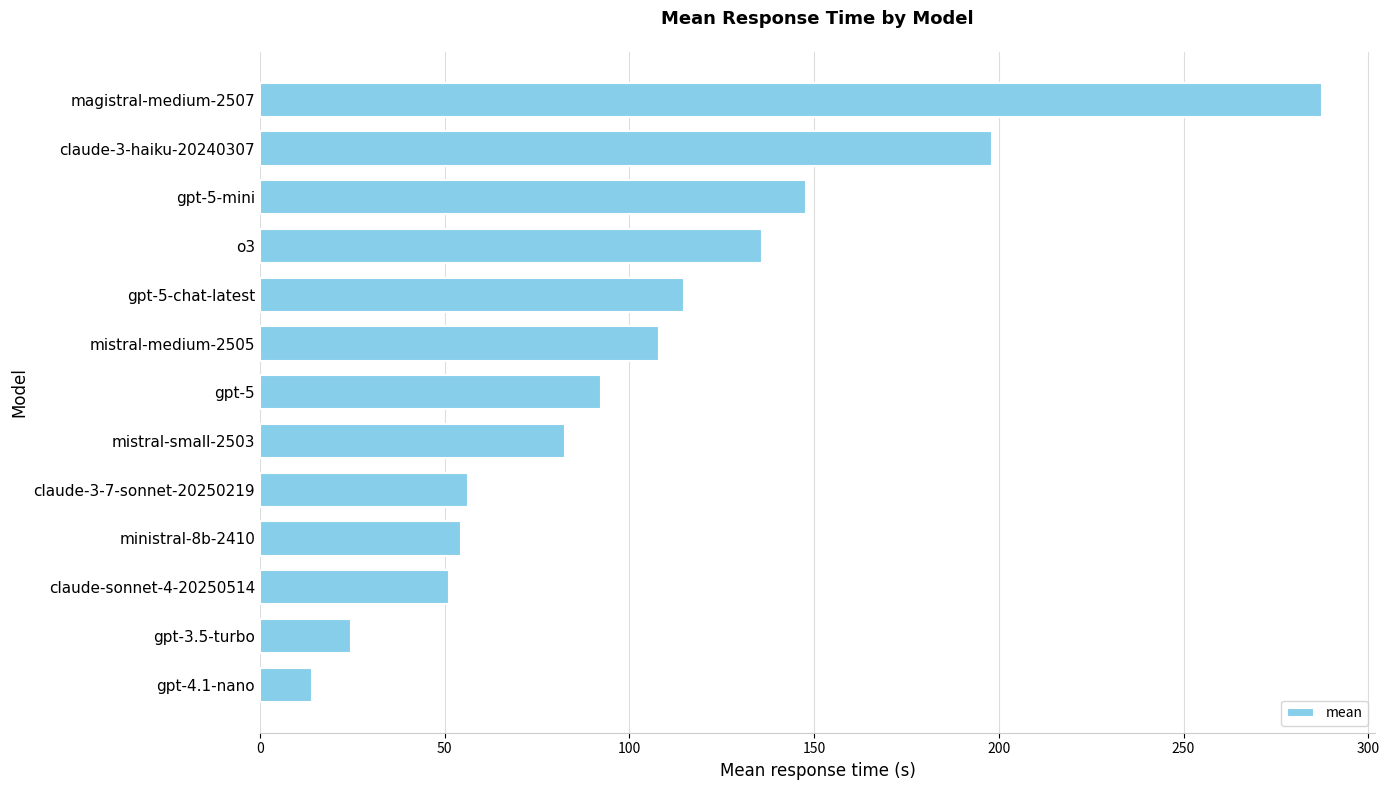

What is the approximate value at mistral-medium-2505?

108.1